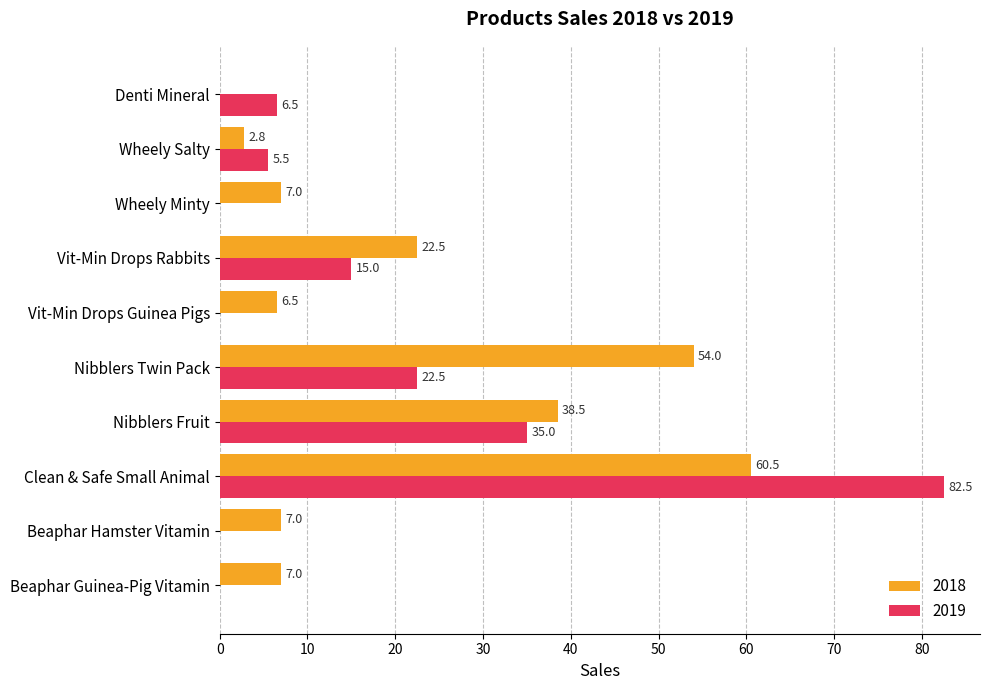

At which category is the sum across all series the highest?

Clean & Safe Small Animal